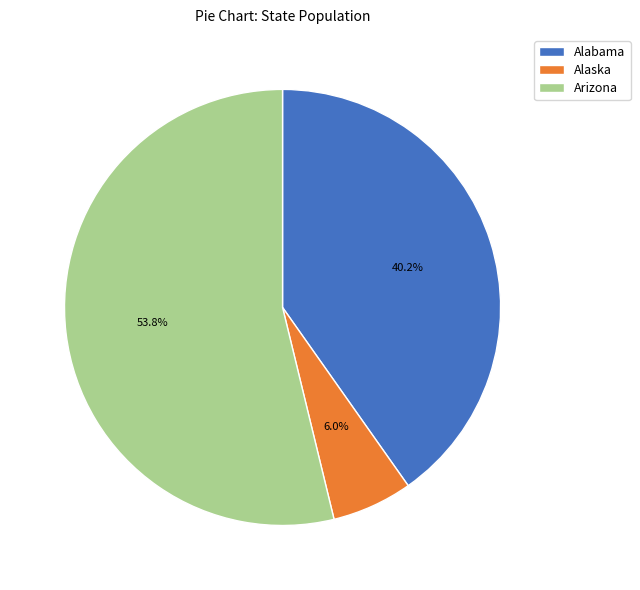

Is it true that Alaska is 1% of the pie?

False